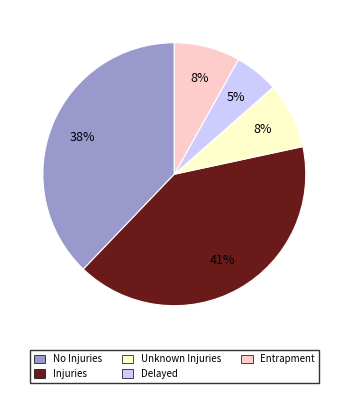

What is the largest slice in the pie chart?

Injuries